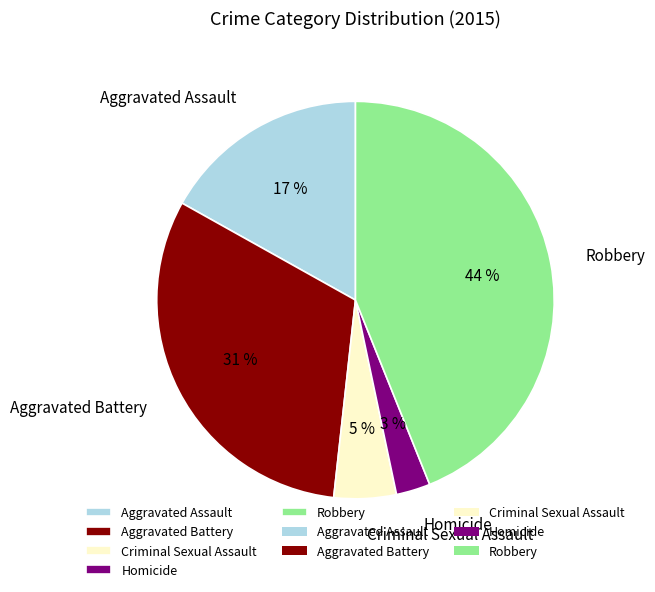

Combined, do Aggravated Battery and Robbery account for over 50%?

Yes